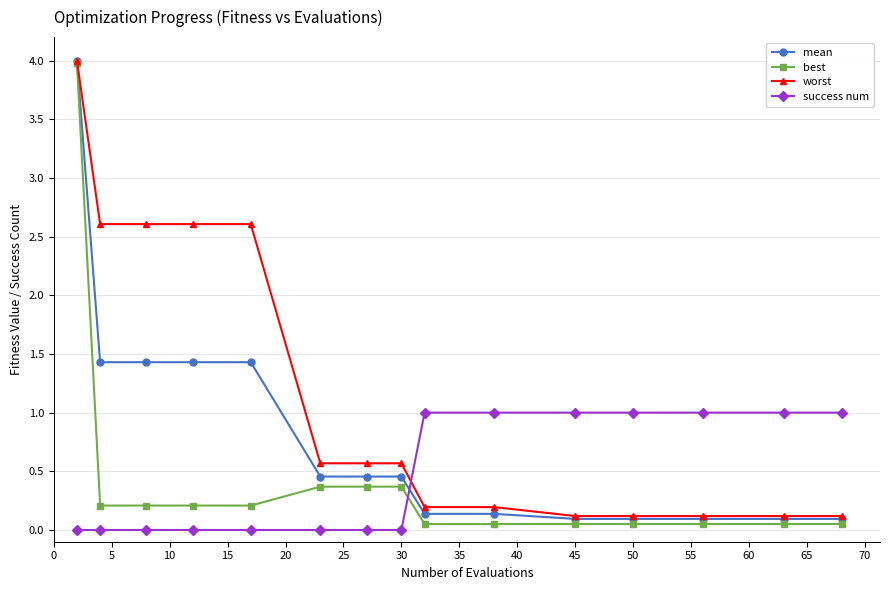

How many times do success num and best cross each other?

1